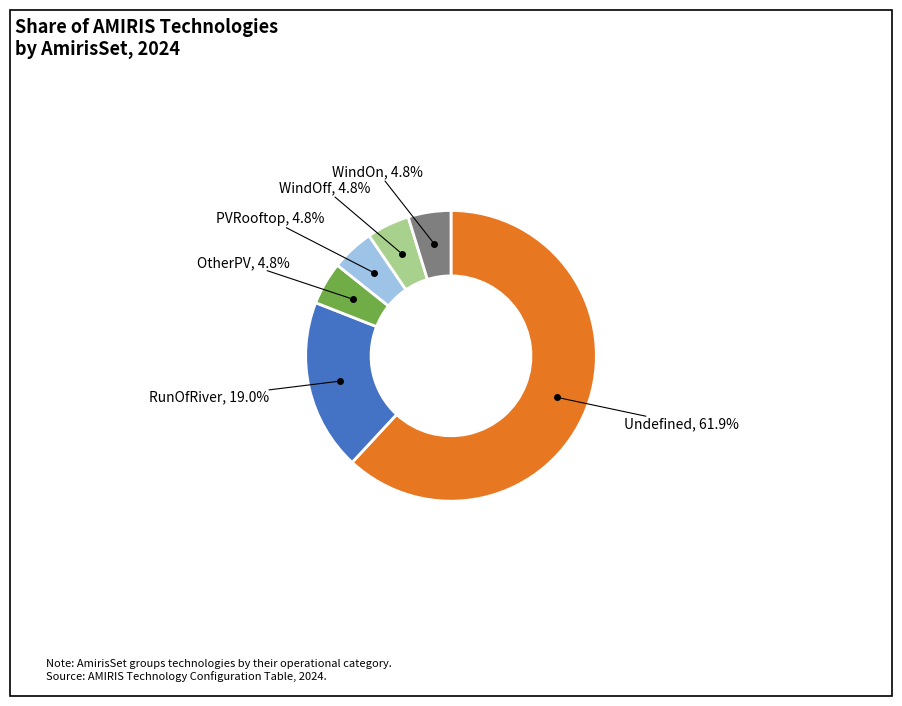

Is there any slice that represents more than half of the pie?

Yes